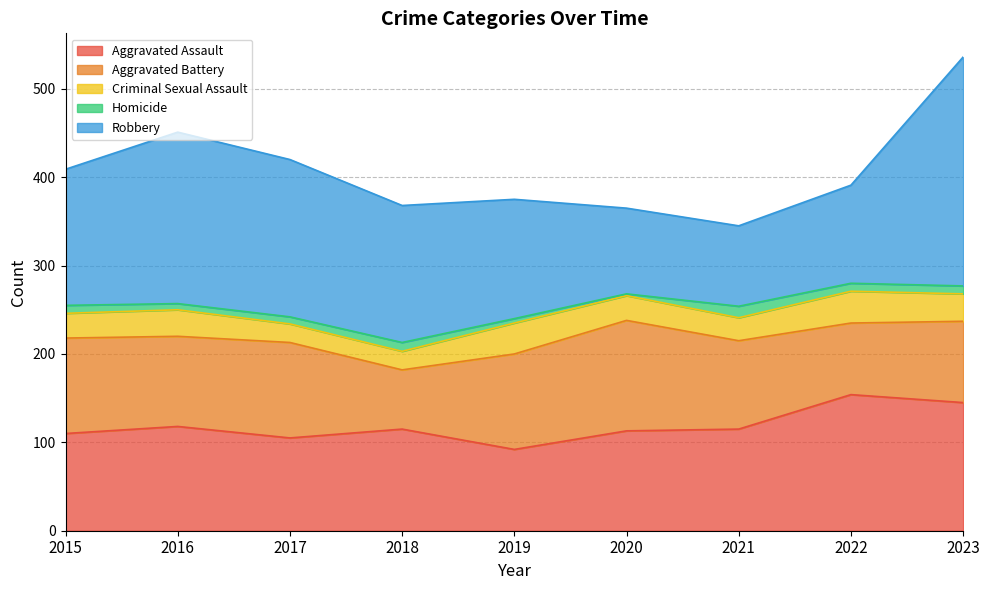

How many distinct data groups are displayed?

5